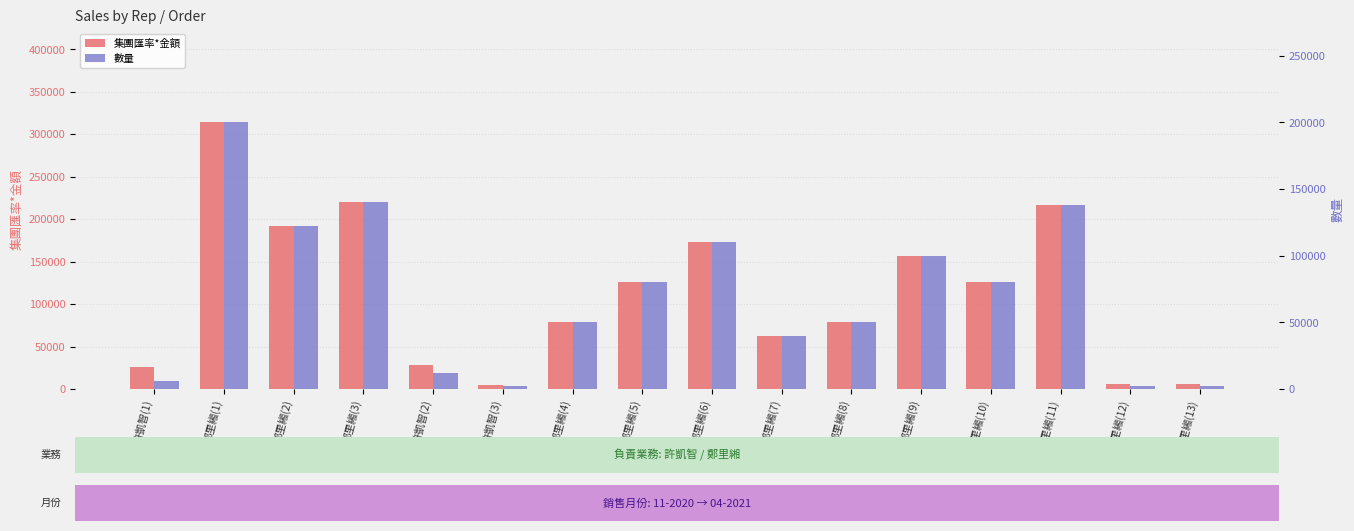

How many bars are there in each group?

2